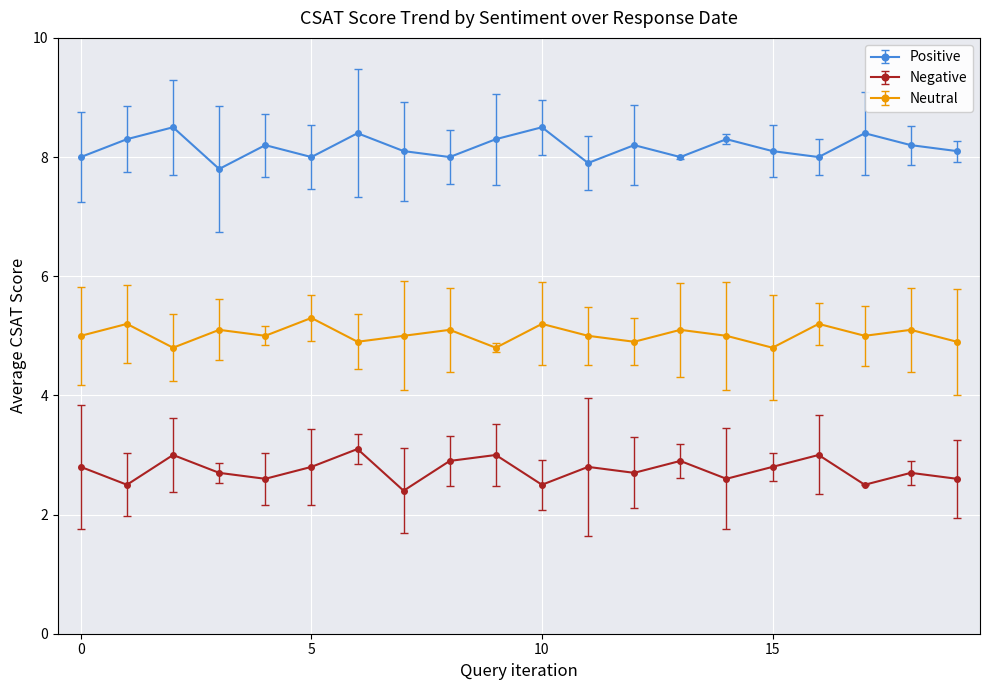

What is the minimum value for Negative?

2.4